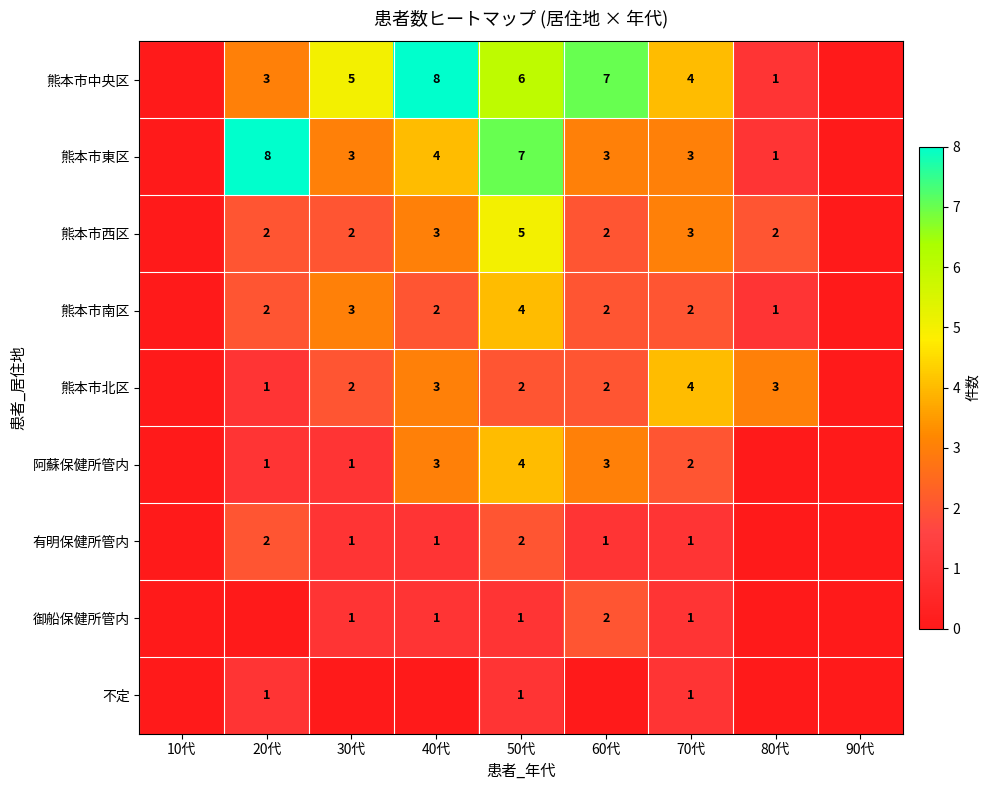

Count the number of categories in the chart.

9